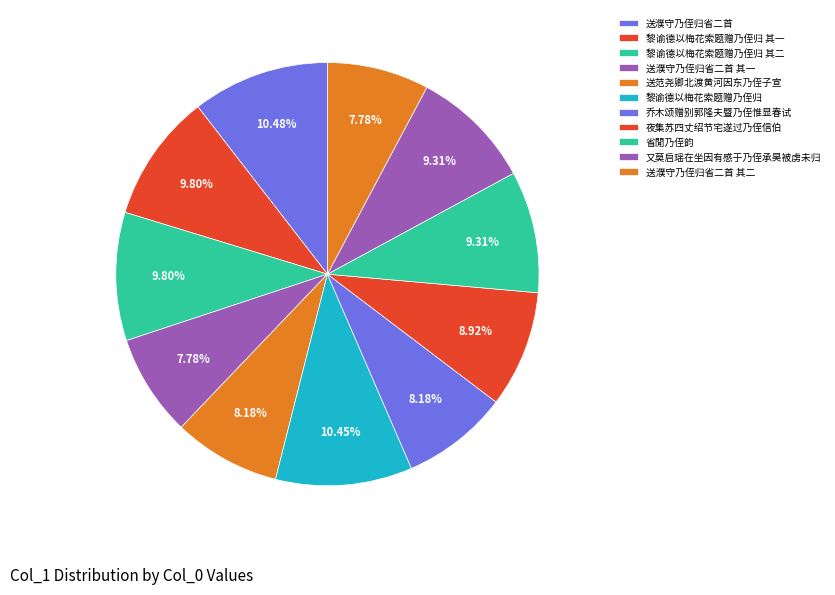

Combined, do 黎谕德以梅花索题赠乃侄归 and 夜集苏四丈绍节宅遂过乃侄信伯 account for over 50%?

No